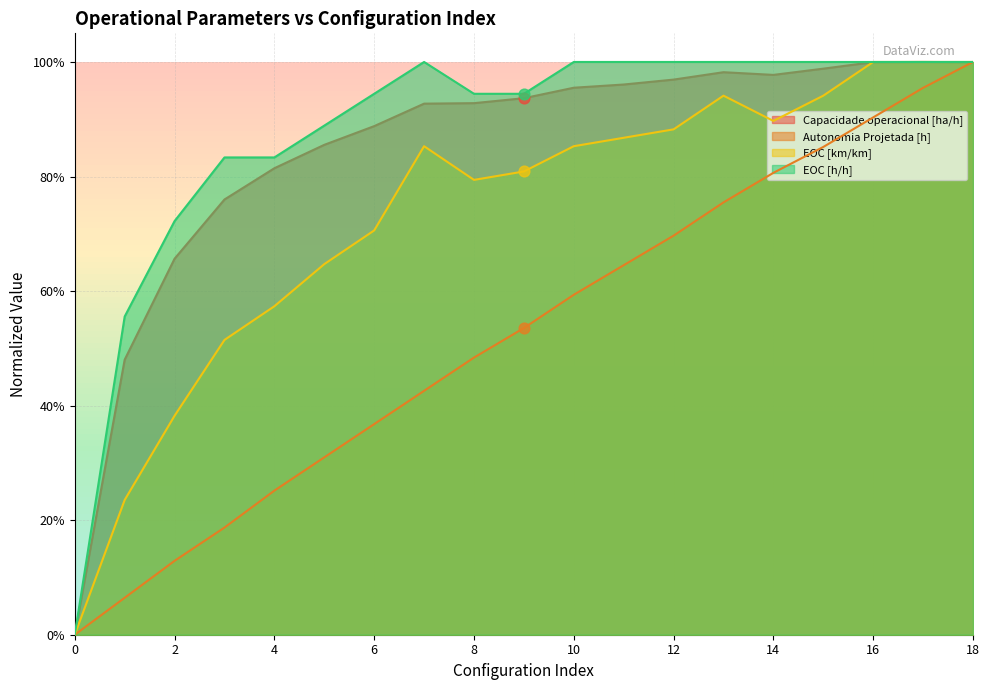

Is the value of EOC [km/km] at 6 greater than the value of Capacidade operacional [ha/h] at 11?

No